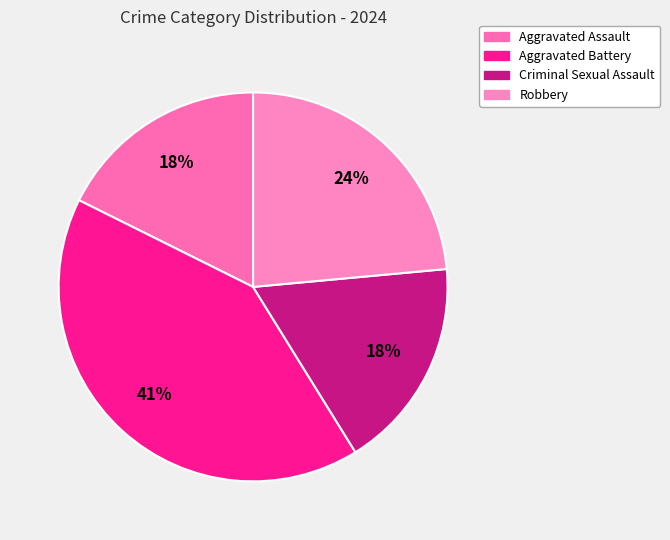

Combined, what portion of the pie is Aggravated Battery and Aggravated Assault?

58.8%